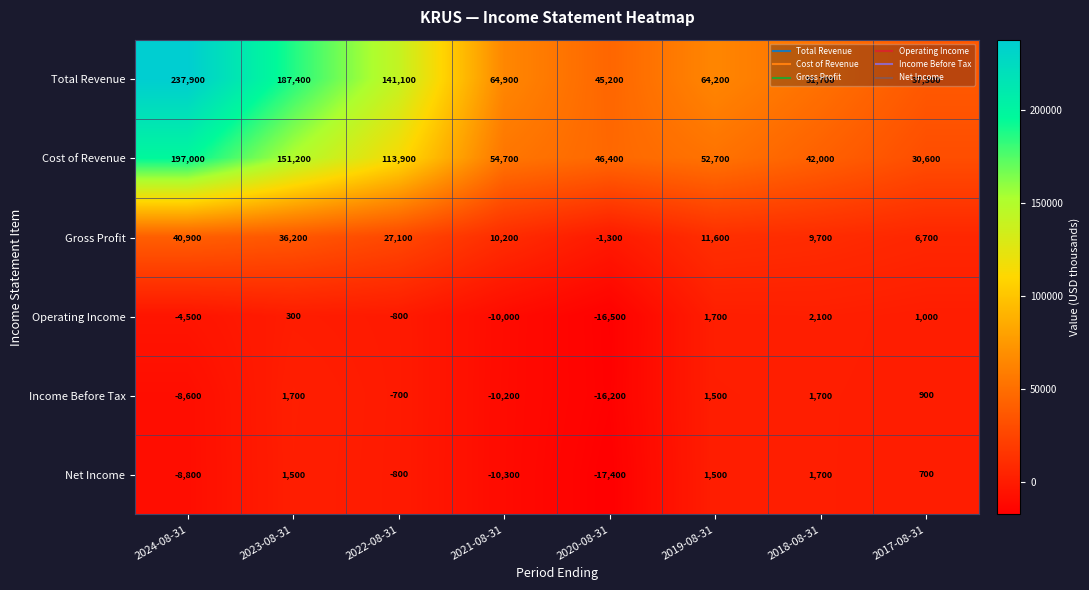

What is the difference between the maximum and minimum values in the Cost of Revenue series?

166400